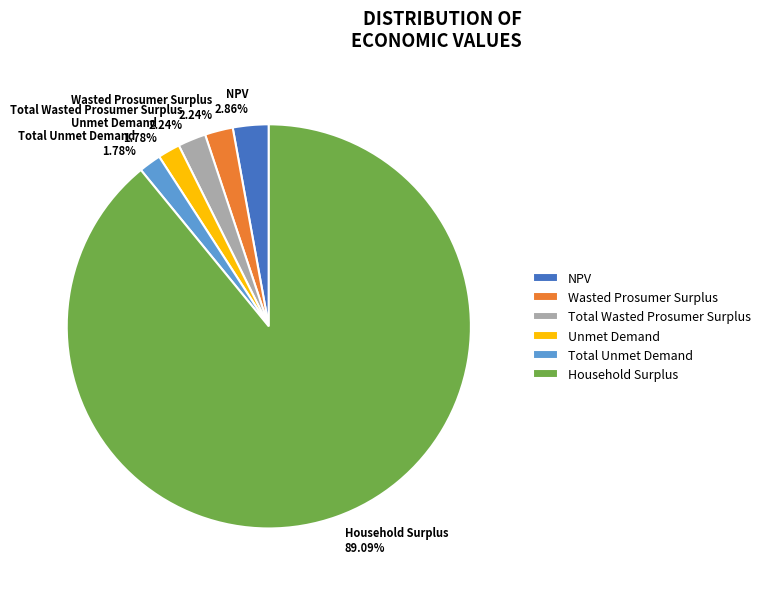

How much of the chart is everything except Total Wasted Prosumer Surplus?

97.8%